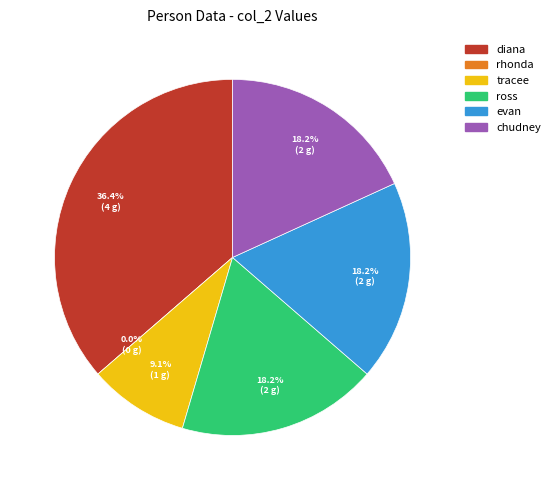

Which category has the smallest portion of the pie?

rhonda